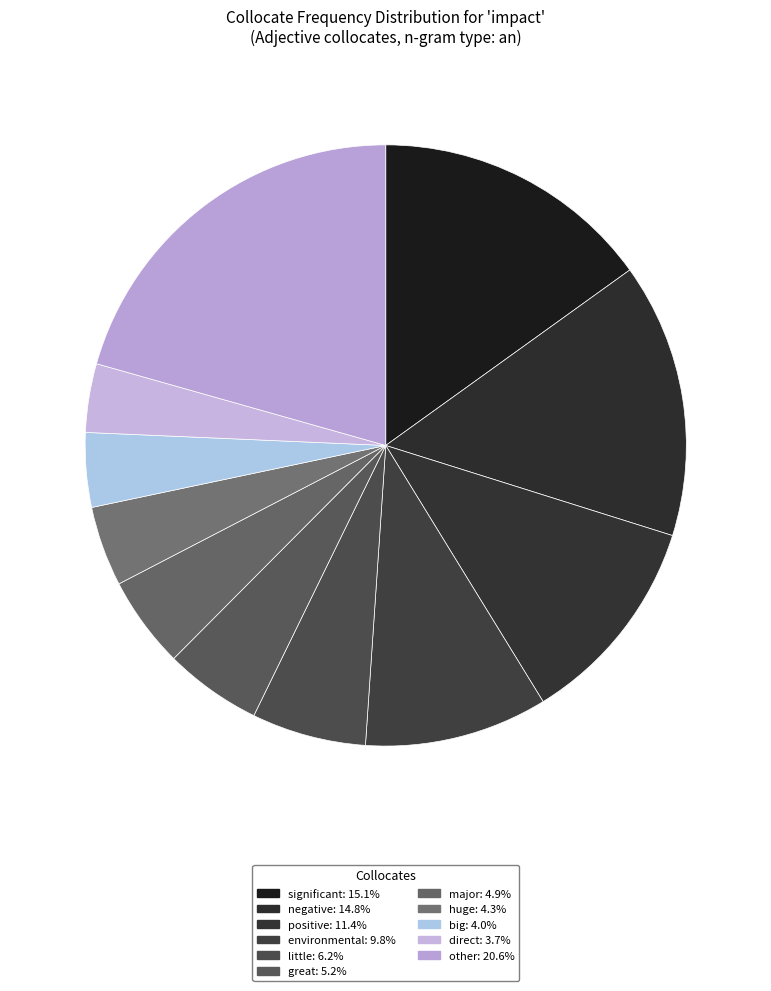

How many segments does this pie chart have?

11